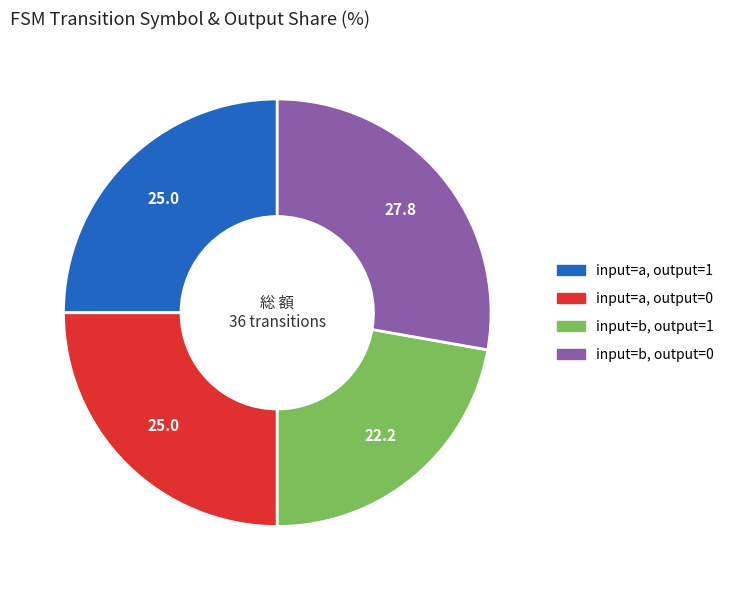

Does any single category account for the majority?

No